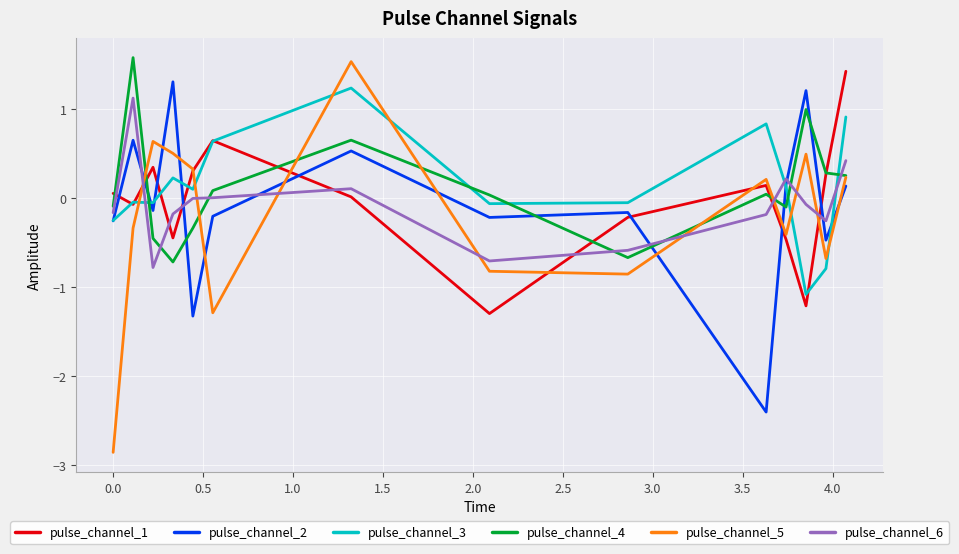

True or false: pulse_channel_6 and pulse_channel_1 cross at least once.

True